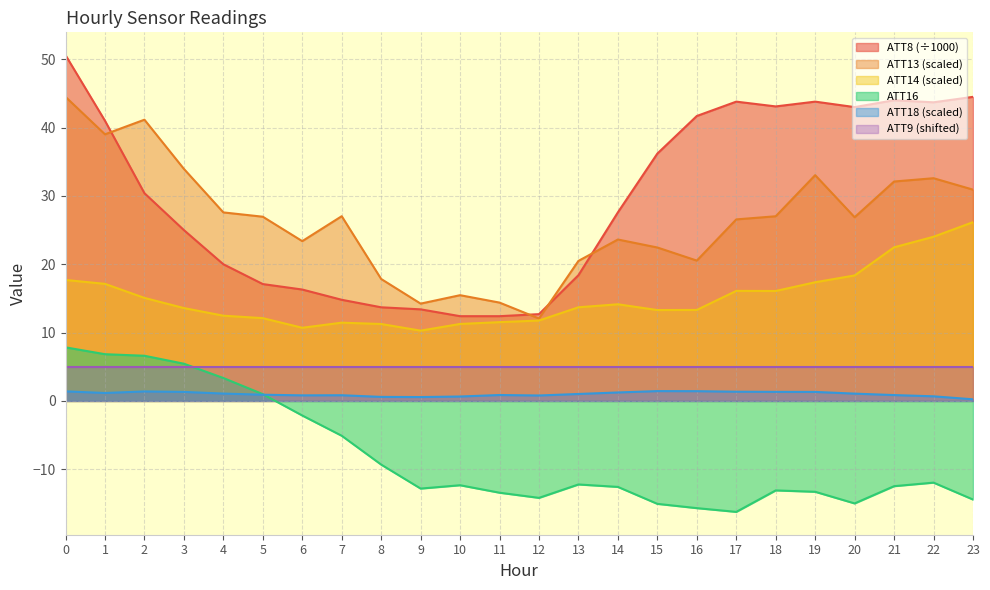

Is it true that ATT13 equals 14.4 at 11?

True